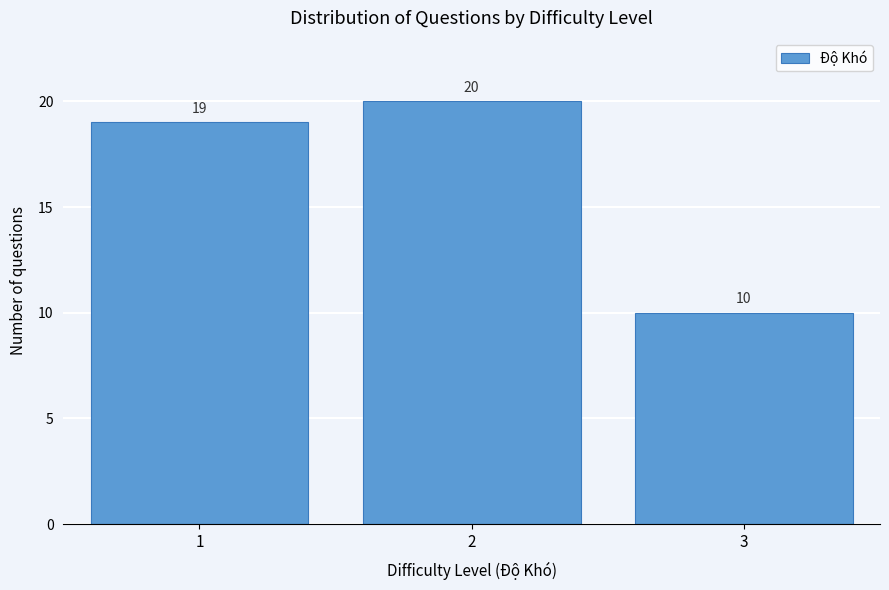

Reading right to left, list all the values displayed in this chart.

3=10	2=20	1=19